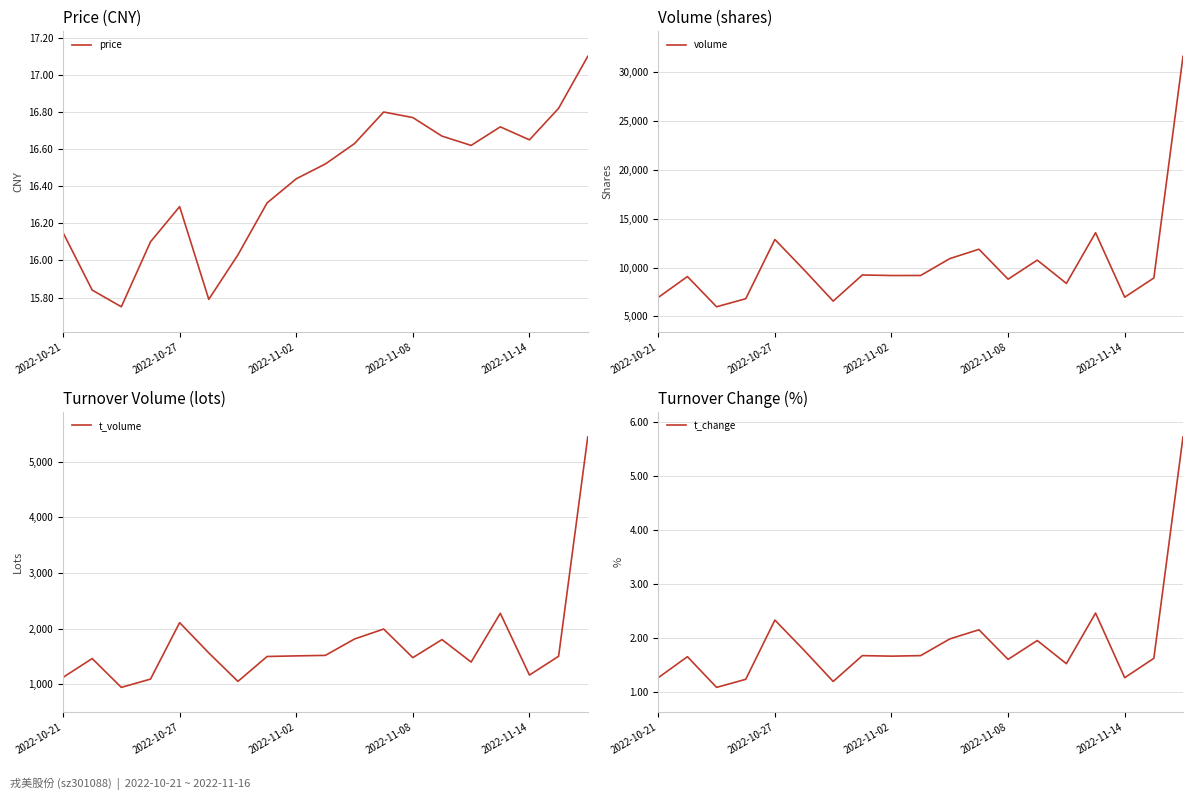

At 10, list the series in order from smallest to largest.

t_change, price, t_volume, volume